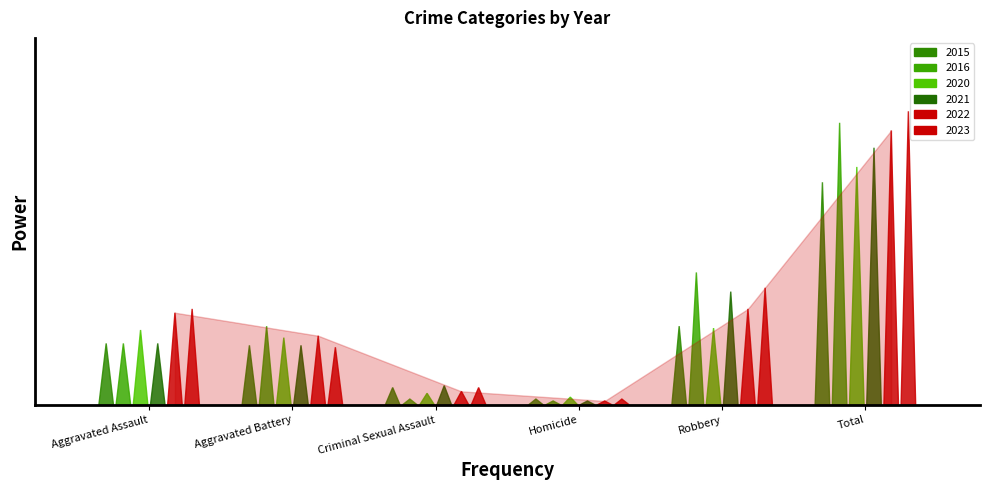

True or false: 2021 has a value of 204 at Total.

False